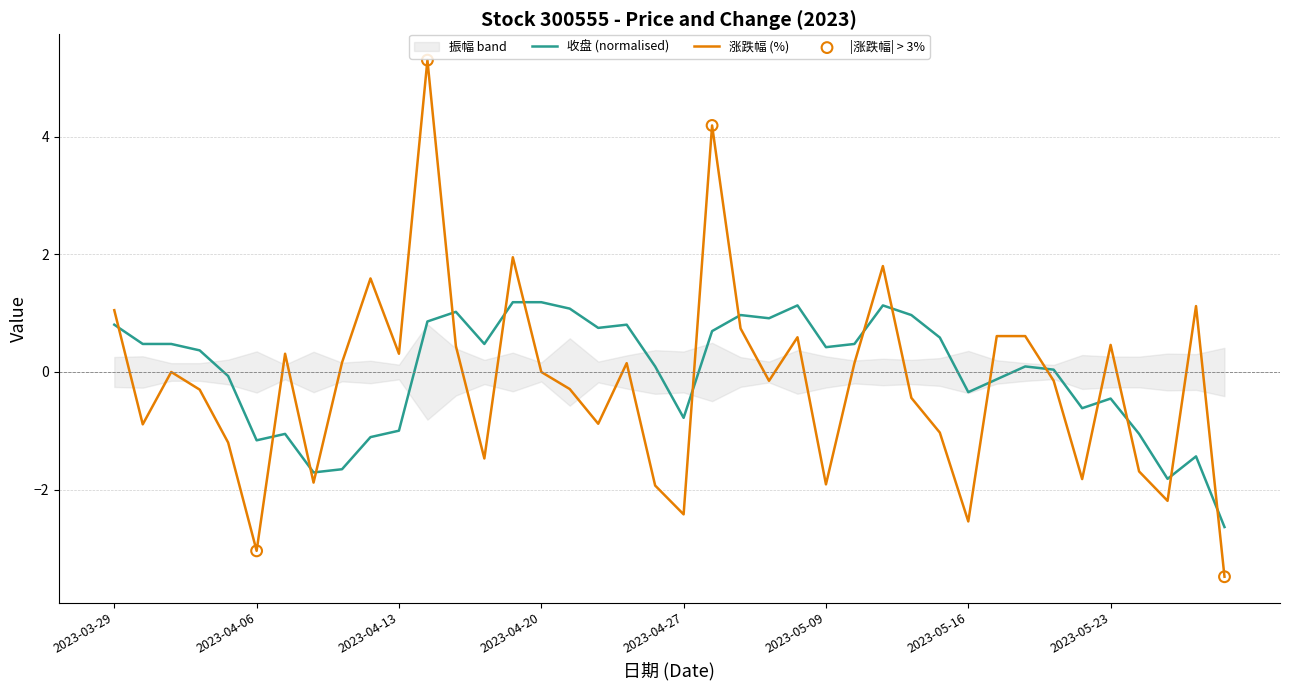

Is the value of 收盘 at 2023-04-27 greater than the value of 涨跌幅 at 2023-03-31?

No